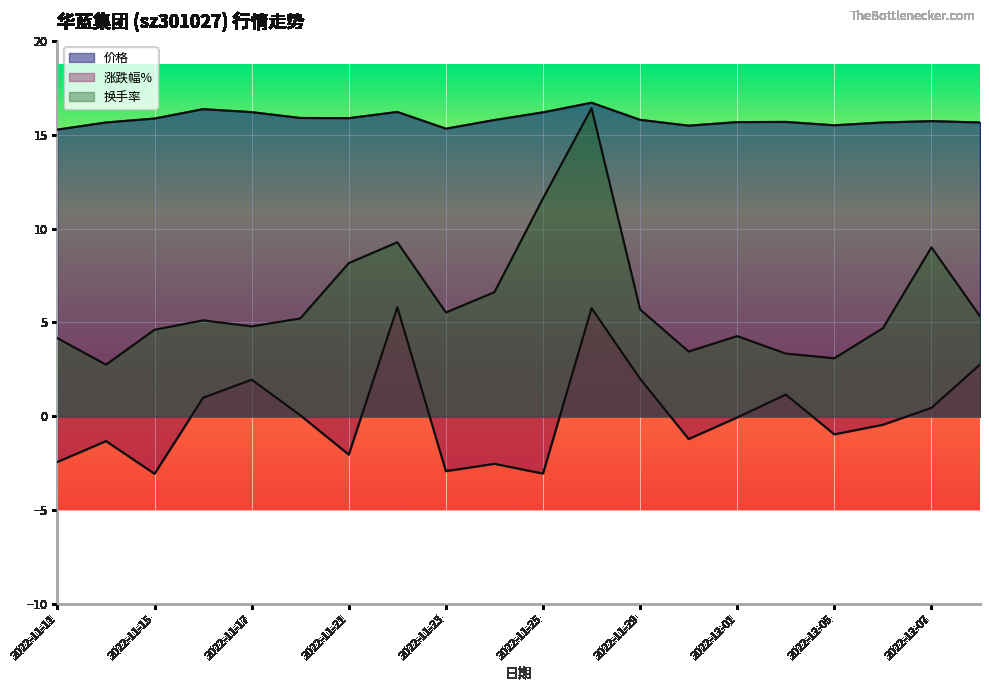

Count the number of categories in the chart.

20